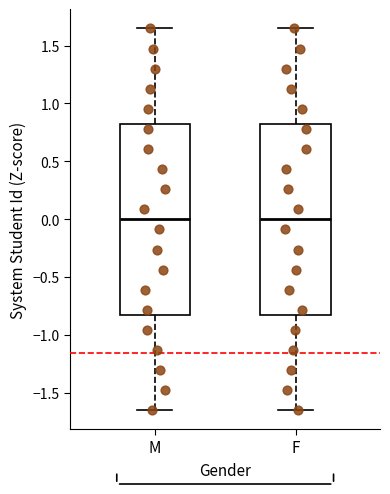

Reading left to right, read every box against the y-axis: the position of its median line, the range the box covers, and the ends of its whiskers. The values are not printed on the chart, so give them approximately, as read against the axis.

M: median 0.00, box -0.80 to 0.80, whiskers -1.65 to 1.65
F: median 0.00, box -0.80 to 0.80, whiskers -1.65 to 1.65